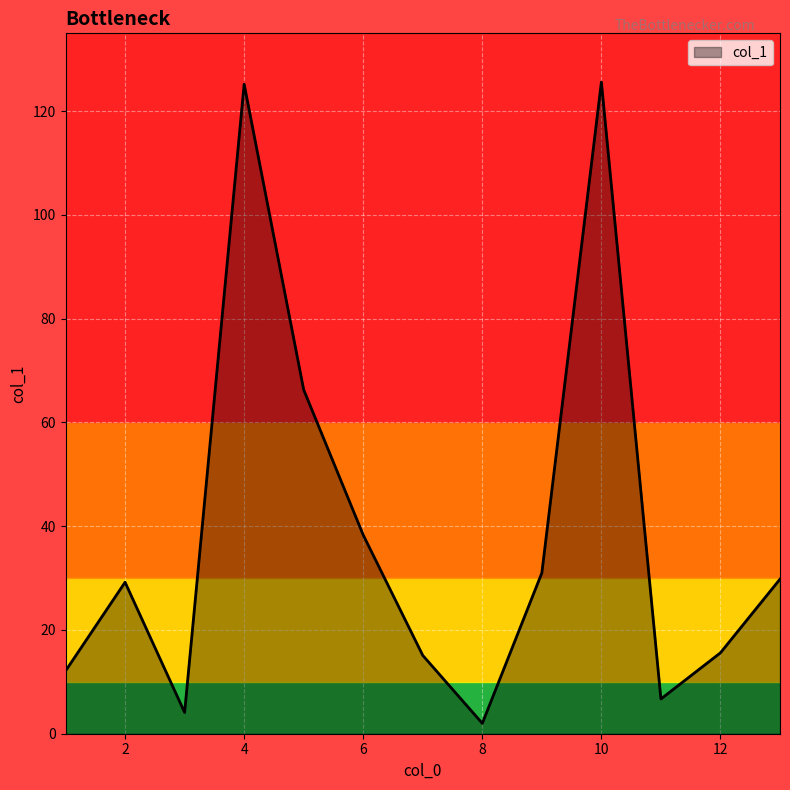

What is the difference between the second highest and second lowest values?

121.1